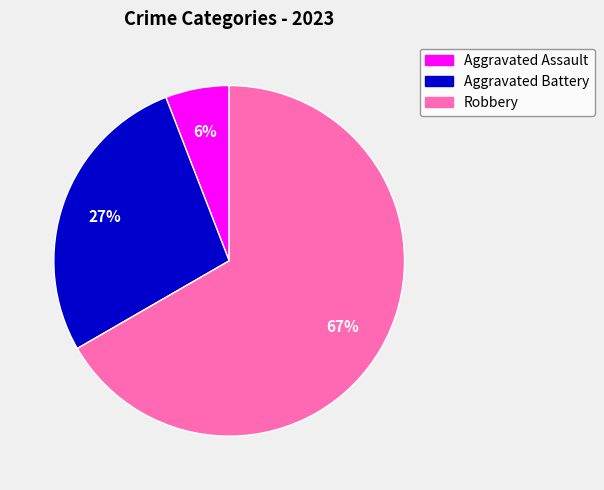

To the nearest percent, what is the combined percentage of Aggravated Assault and Robbery?

73%